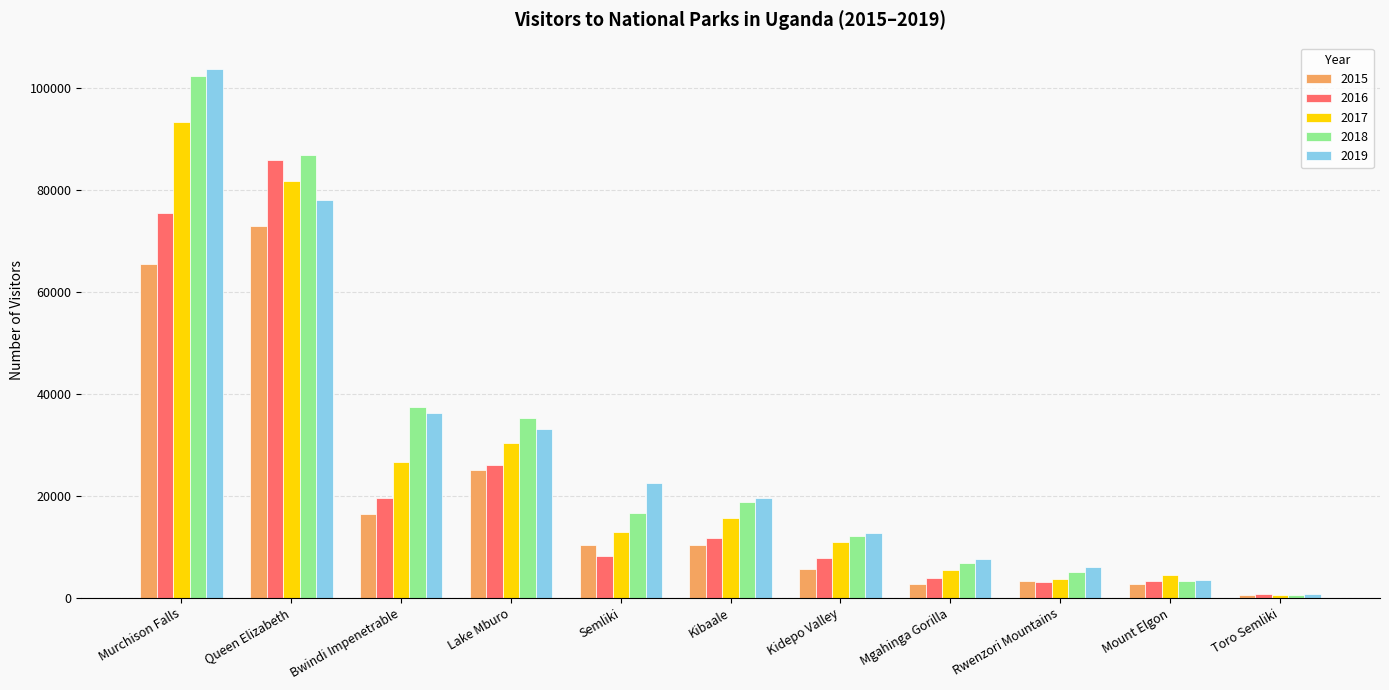

What is the spread (max minus min) of values at Mgahinga Gorilla?

4945